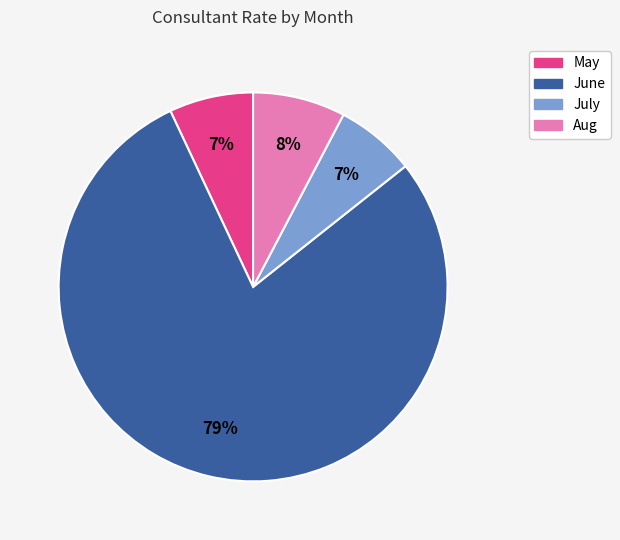

How many segments does this pie chart have?

4